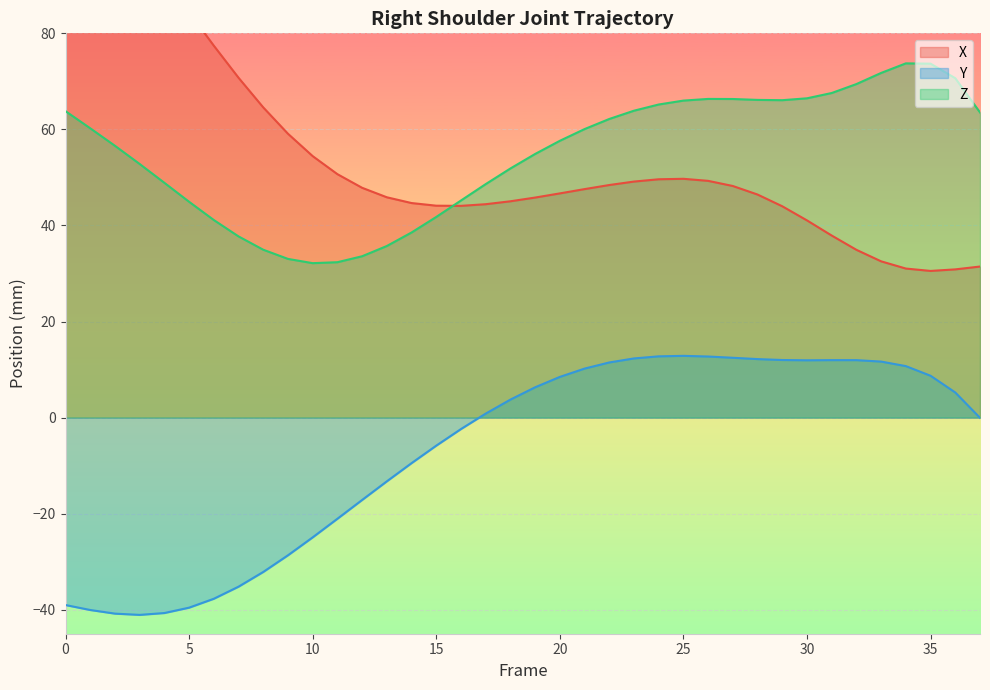

What is the difference between the Z values at 24 and 31?

2.4